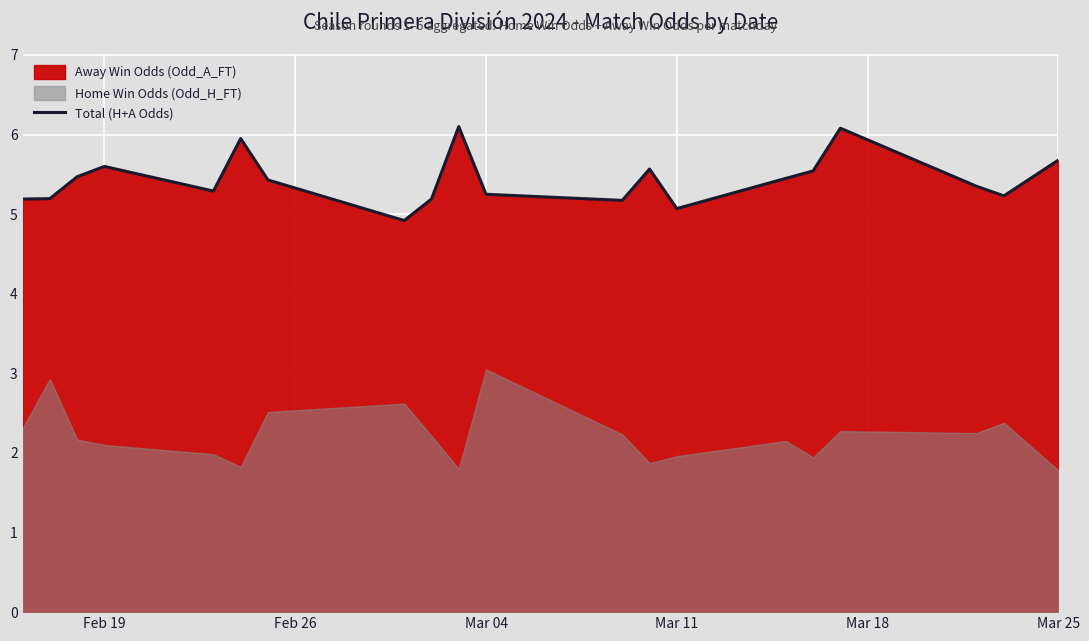

True or false: Total (H+A Odds) has a value of 1.7 at Feb 19.

False